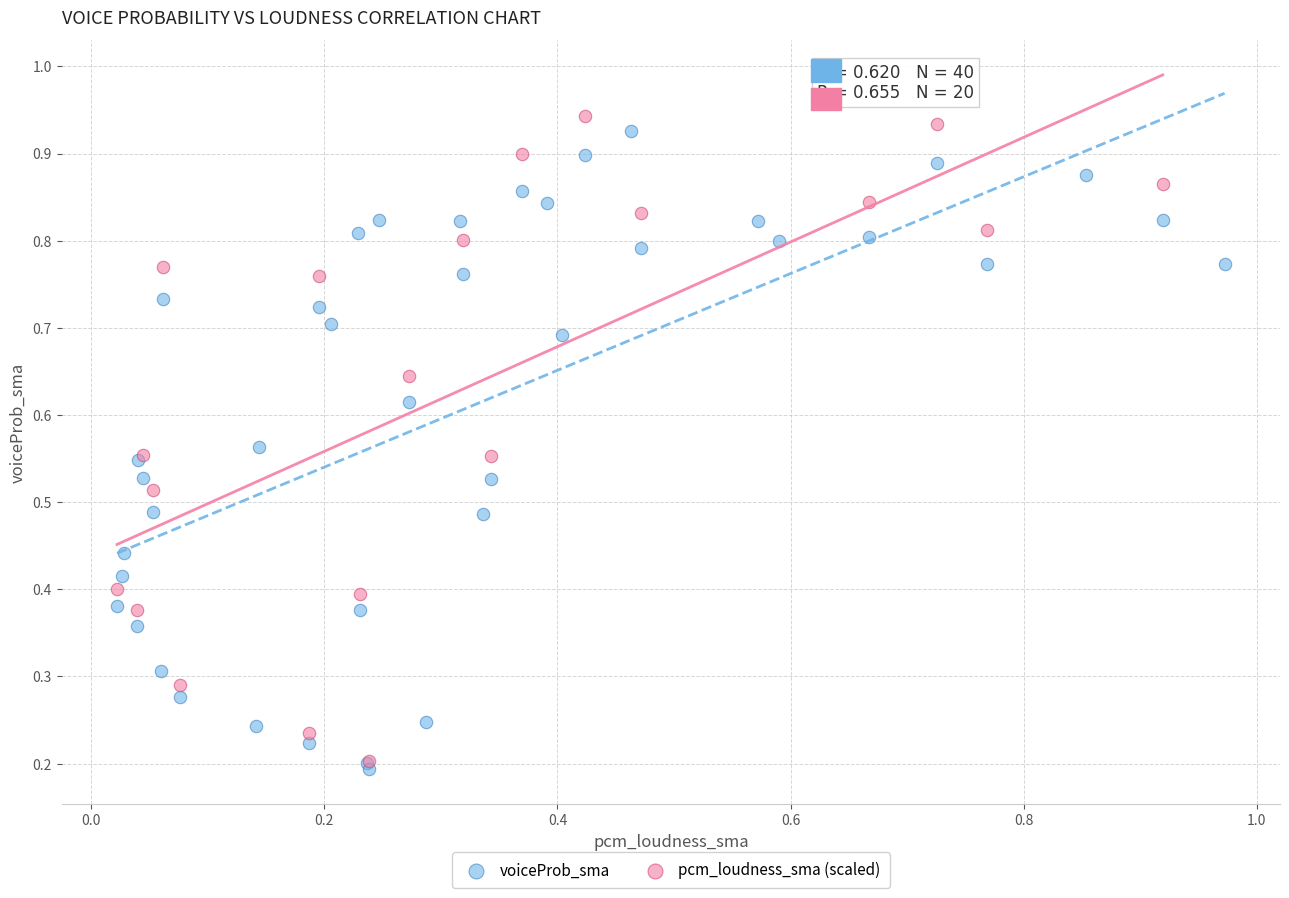

What are all the series names shown in the legend?

voiceProb_sma, pcm_loudness_sma (scaled)